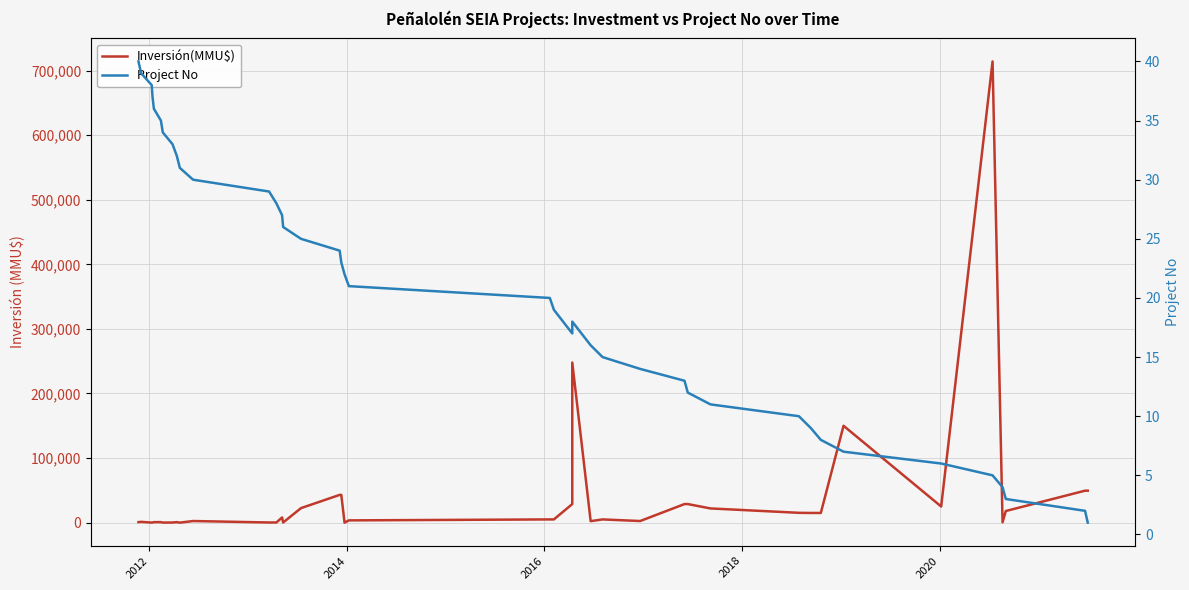

Rank the series by their average value, from lowest to highest.

Project No, Inversión(MMU$)